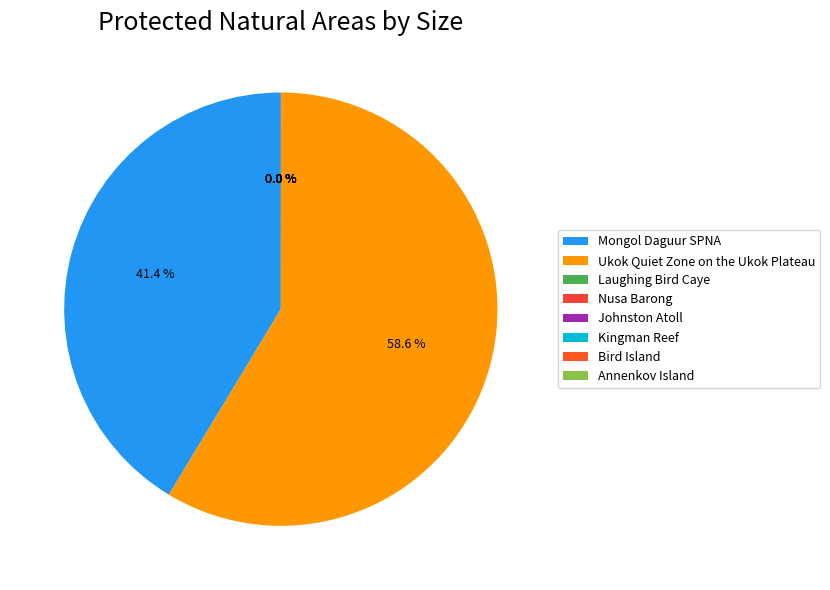

Count the number of slices in the pie.

8